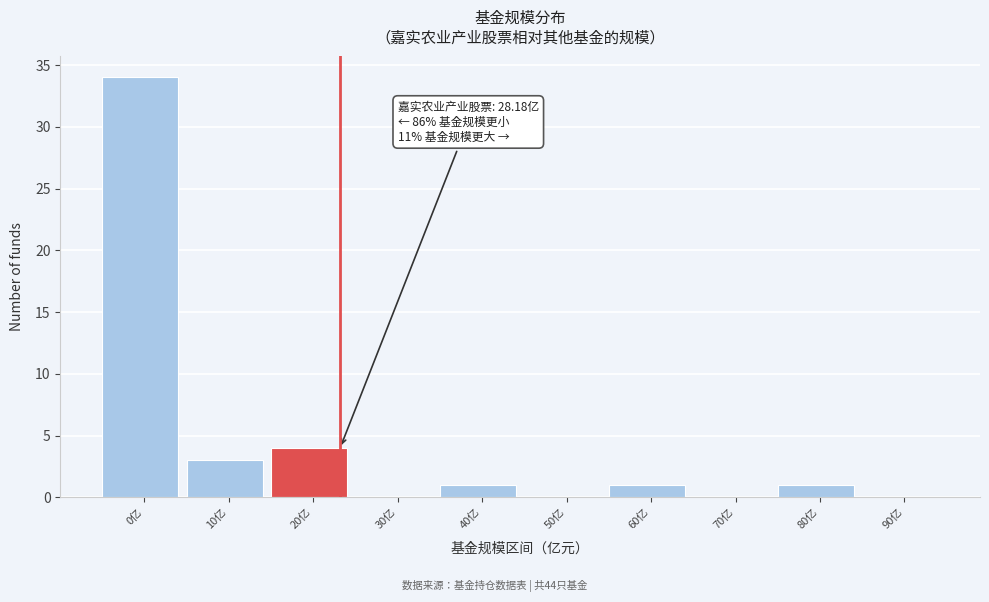

Reading left to right, extract all data points from this chart.

0亿=34	10亿=3	20亿=4	30亿=0	40亿=1	50亿=0	60亿=1	70亿=0	80亿=1	90亿=0